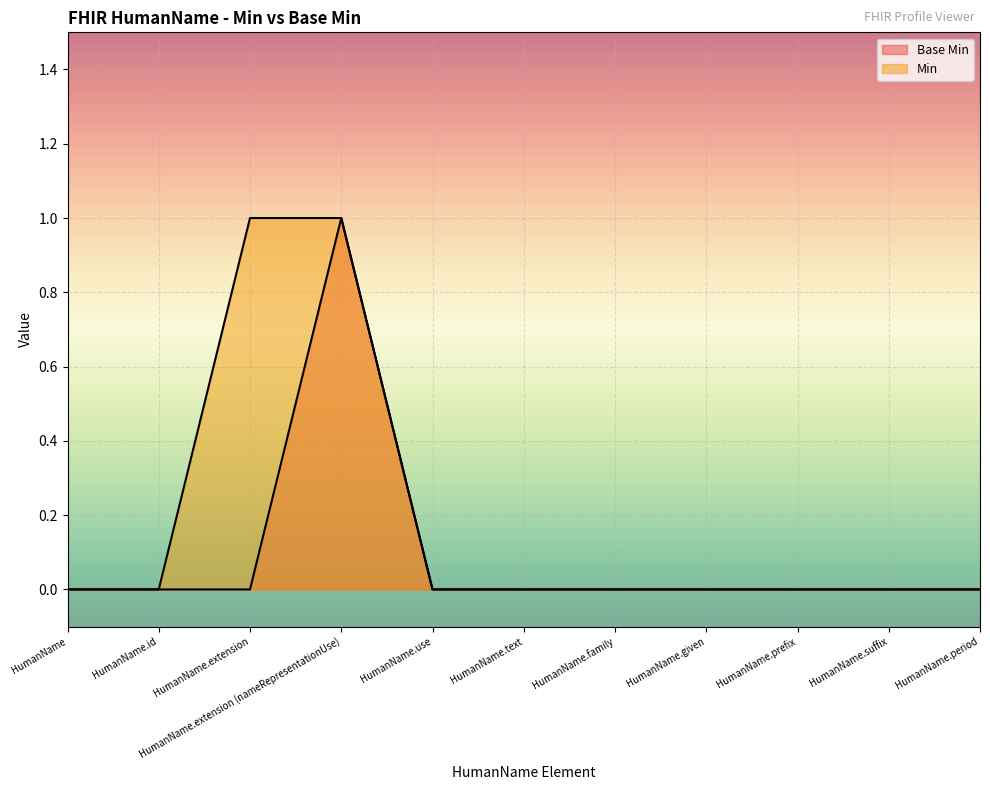

What is the label of the 6th point from the left?

HumanName.text